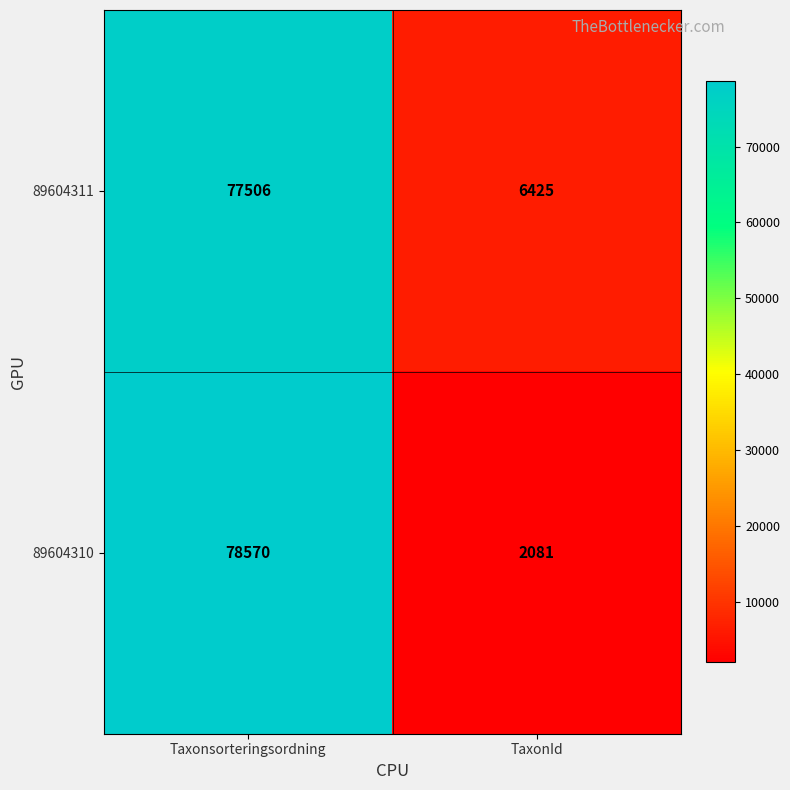

How many categories are shown in the chart?

2